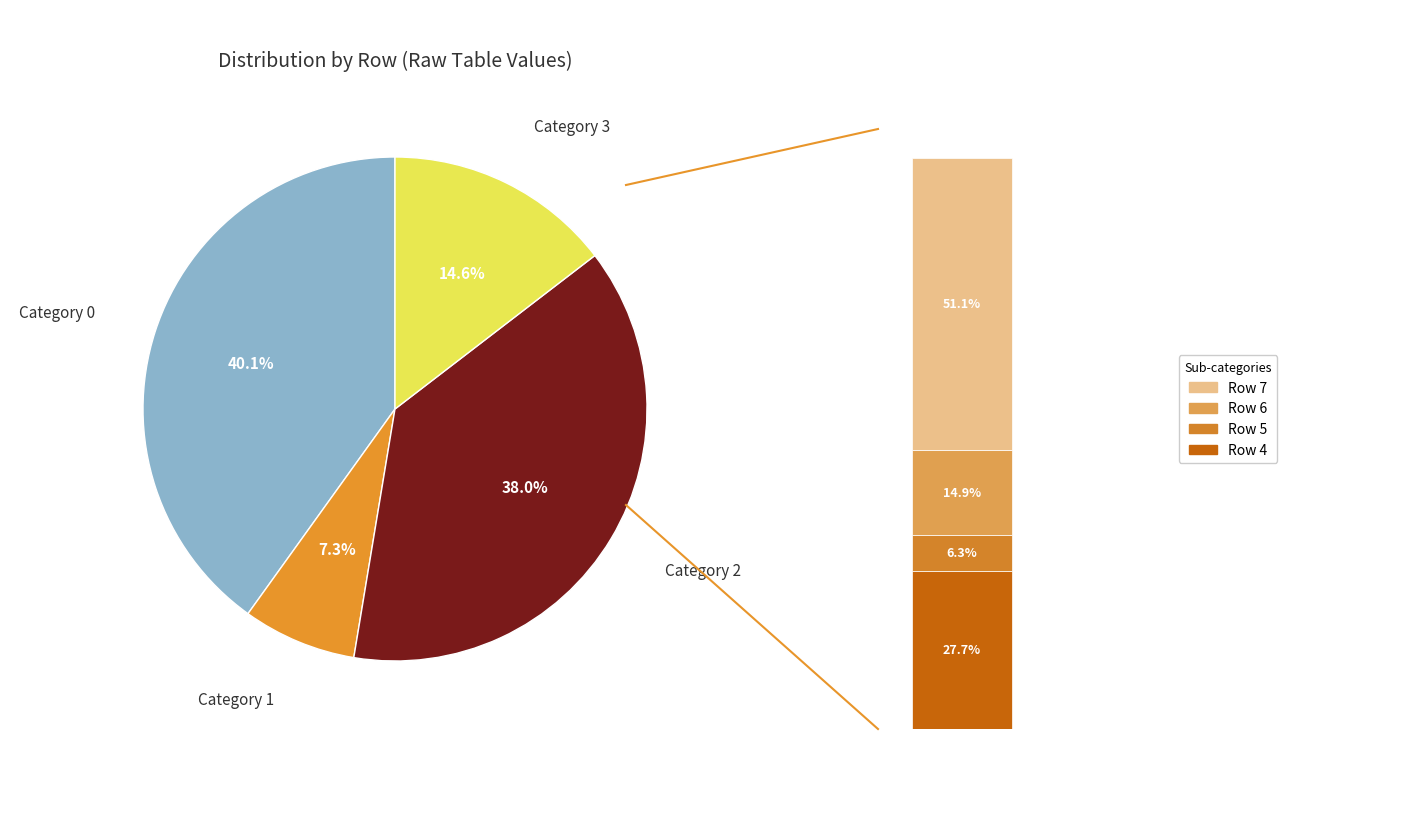

Rank the categories by value from lowest to highest.

Row 5, Row 1, Row 6, Row 3, Row 4, Row 2, Row 7, Row 0